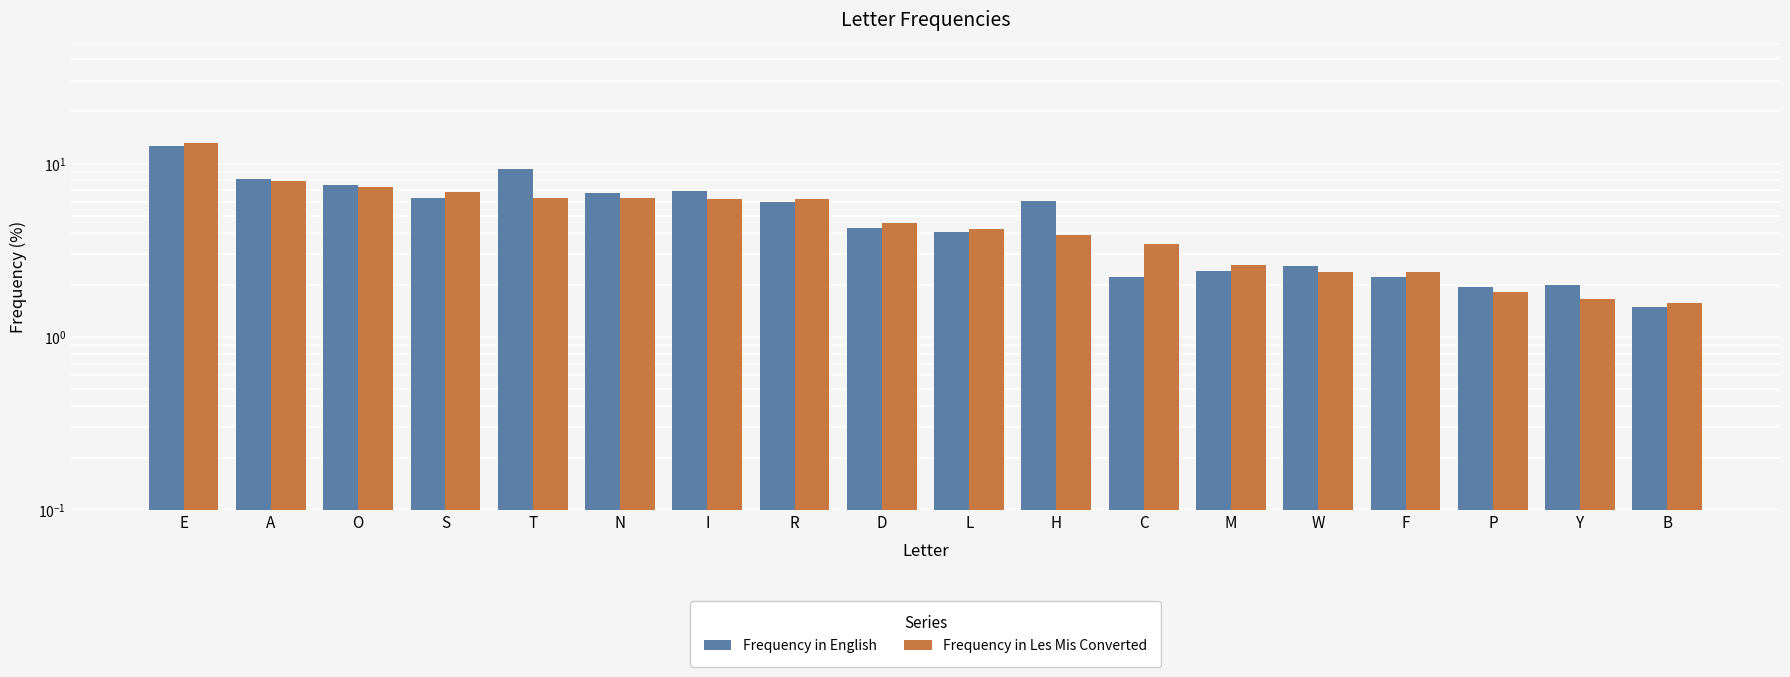

At which label does Frequency in English first exceed 5?

E